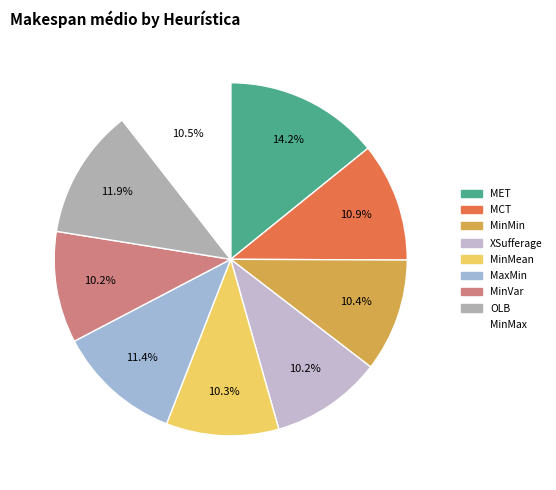

To the nearest percent, what is the combined percentage of XSufferage and MET?

24%